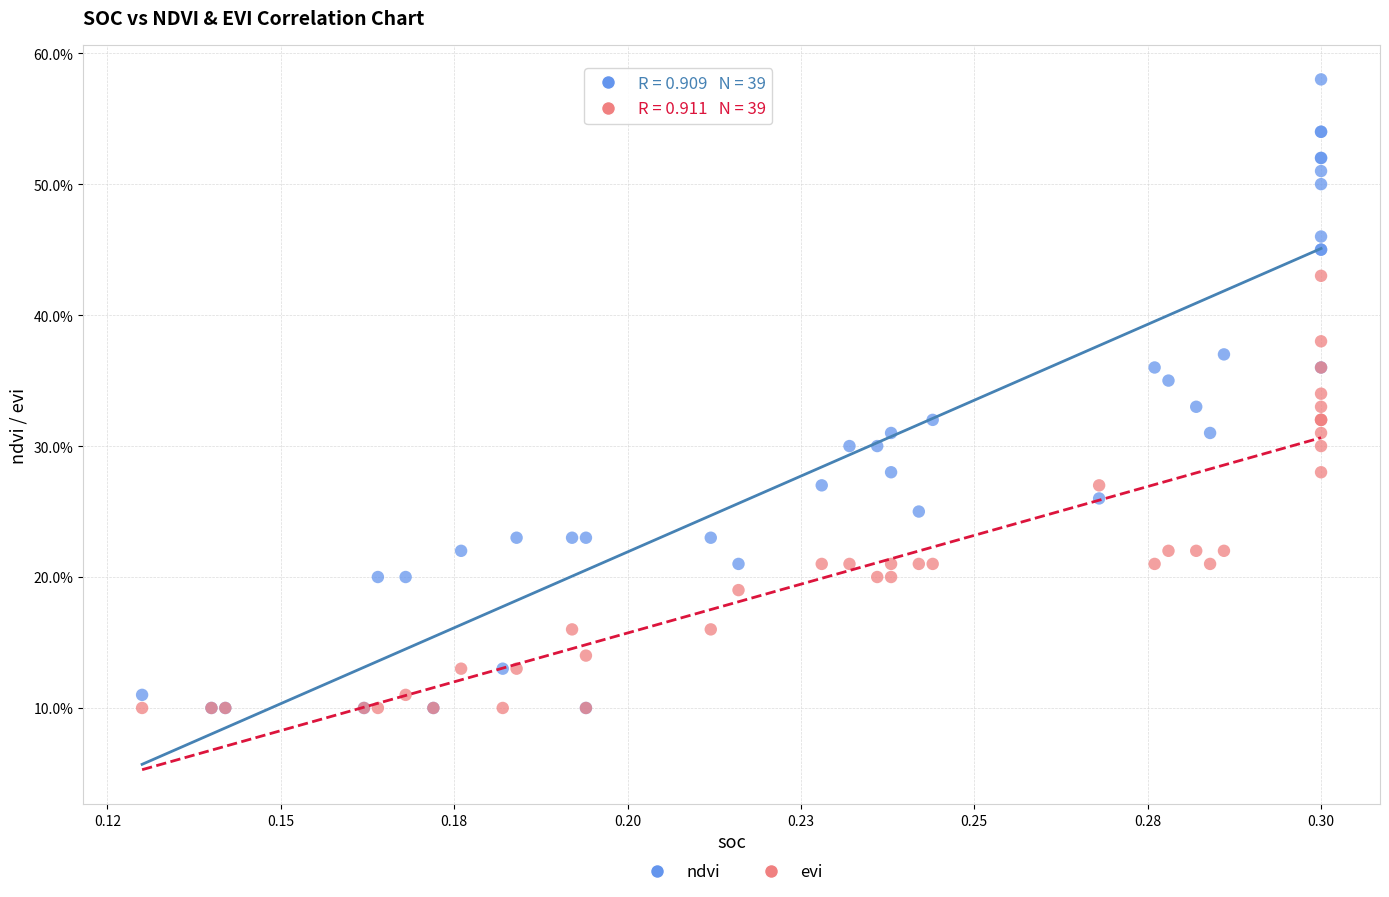

What are all the series names shown in the legend?

ndvi, evi